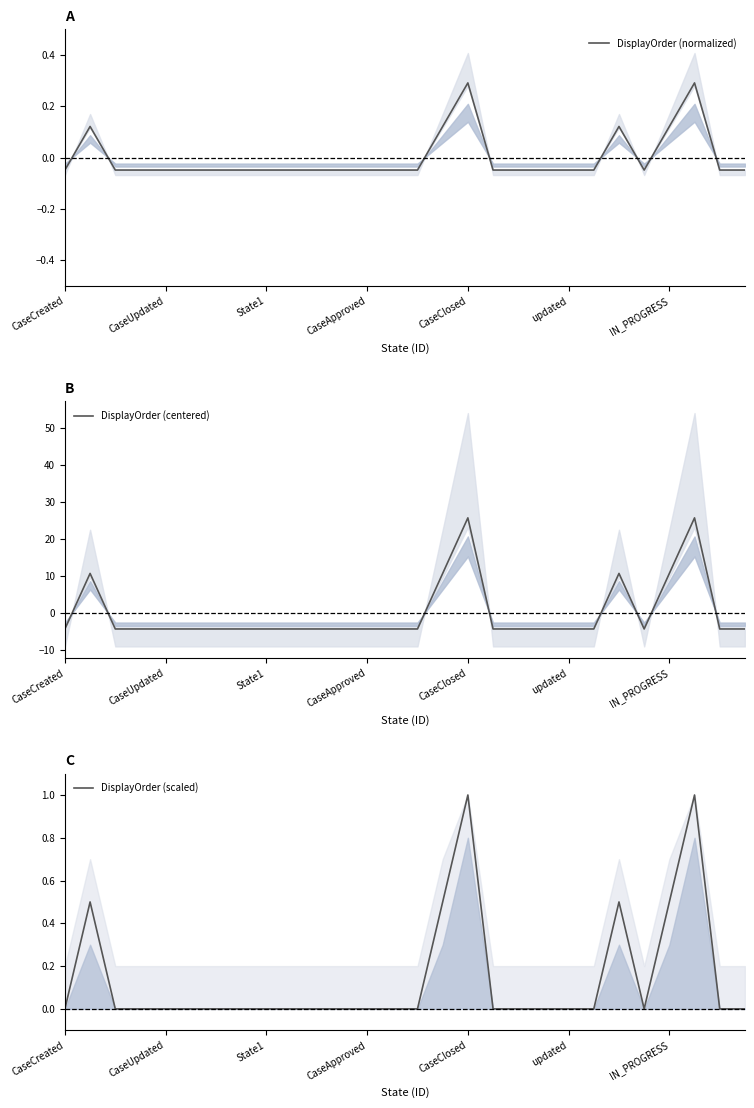

What is the difference between the DisplayOrder (normalized) values at 19 and 24?

0.2